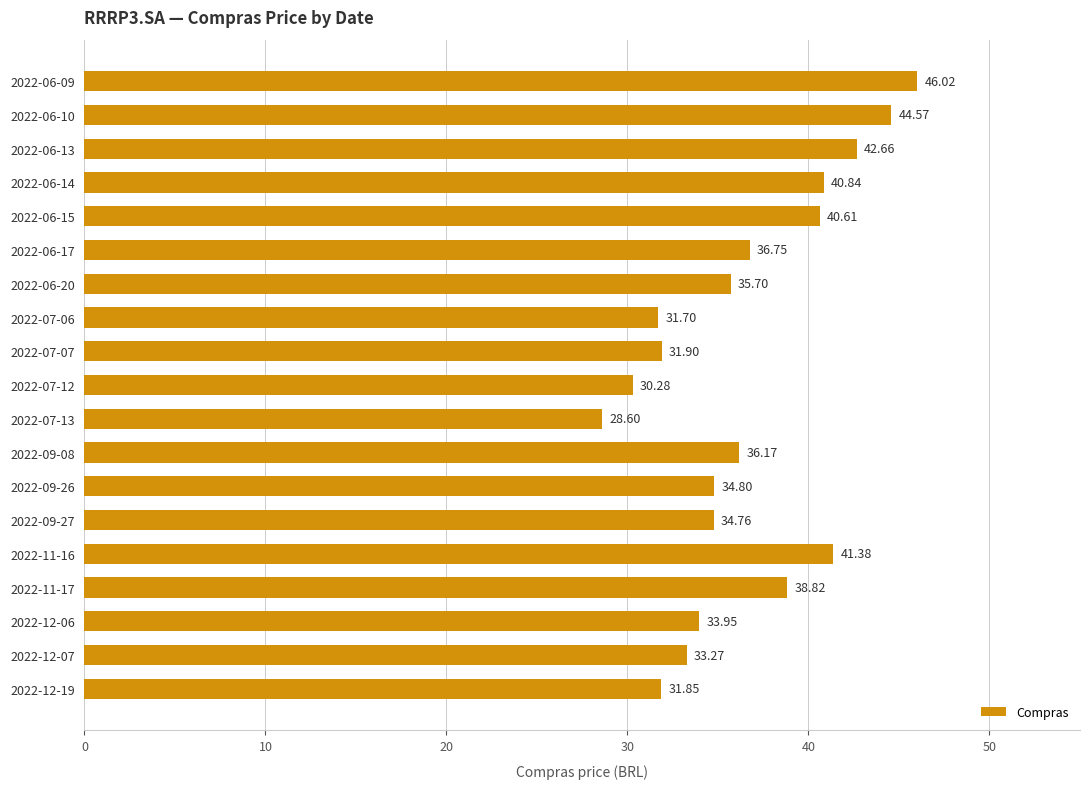

Does the chart contain stacked bars?

No